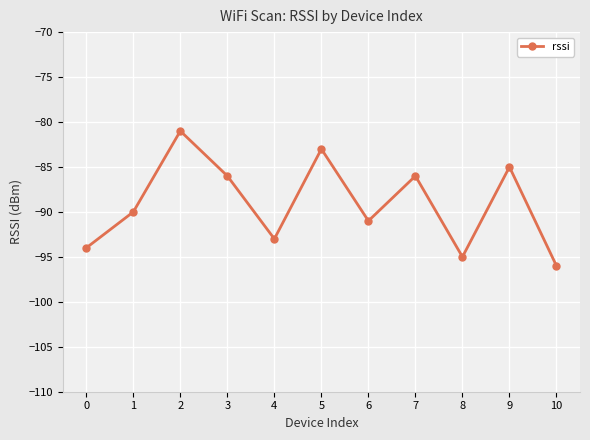

How many interior local valleys (lower than both neighbors) does the data have?

3